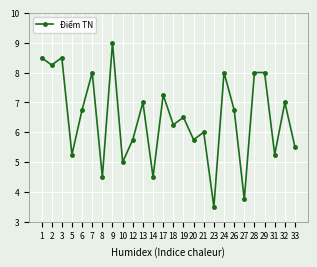

True or false: the data shows 8.0 at 29.

True